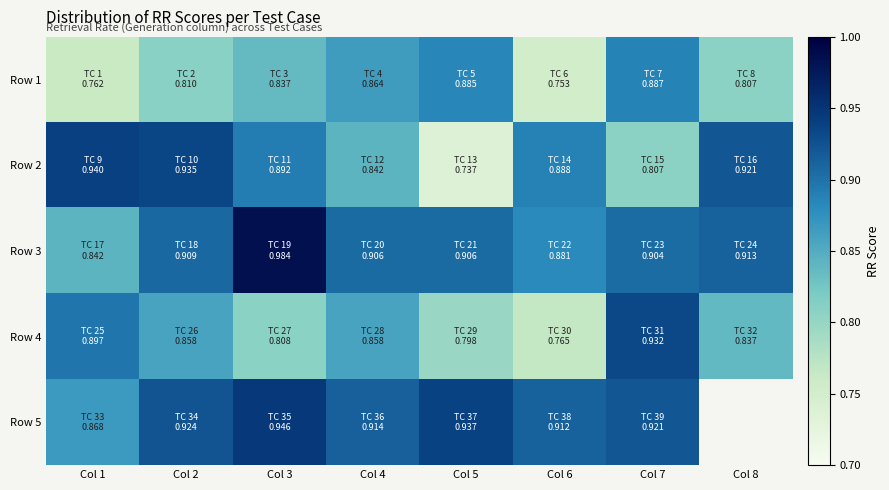

At which label does Row 5 reach its minimum?

Col 1